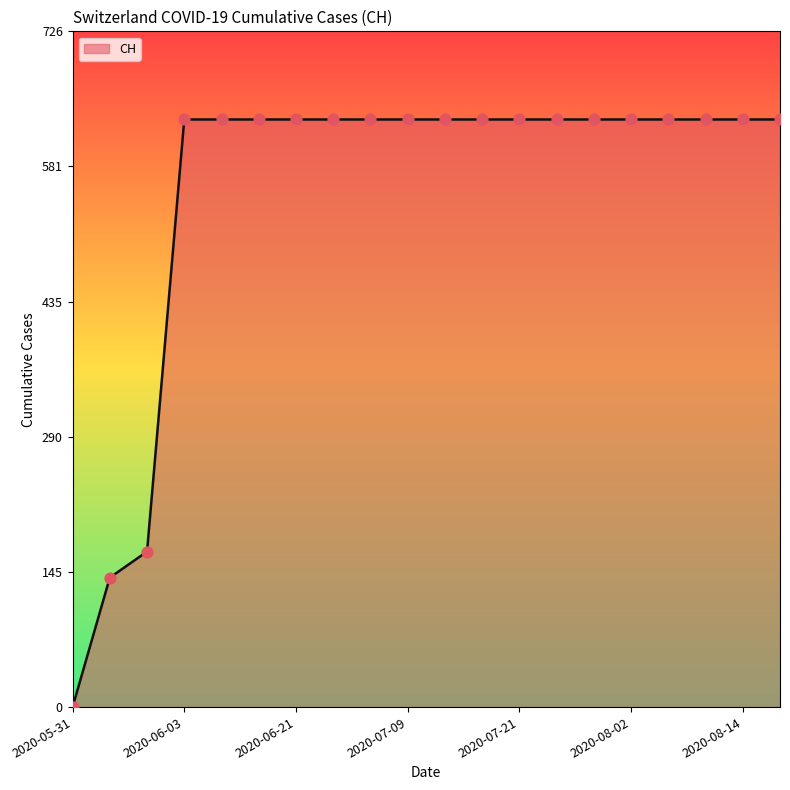

What is the greatest value displayed?

631